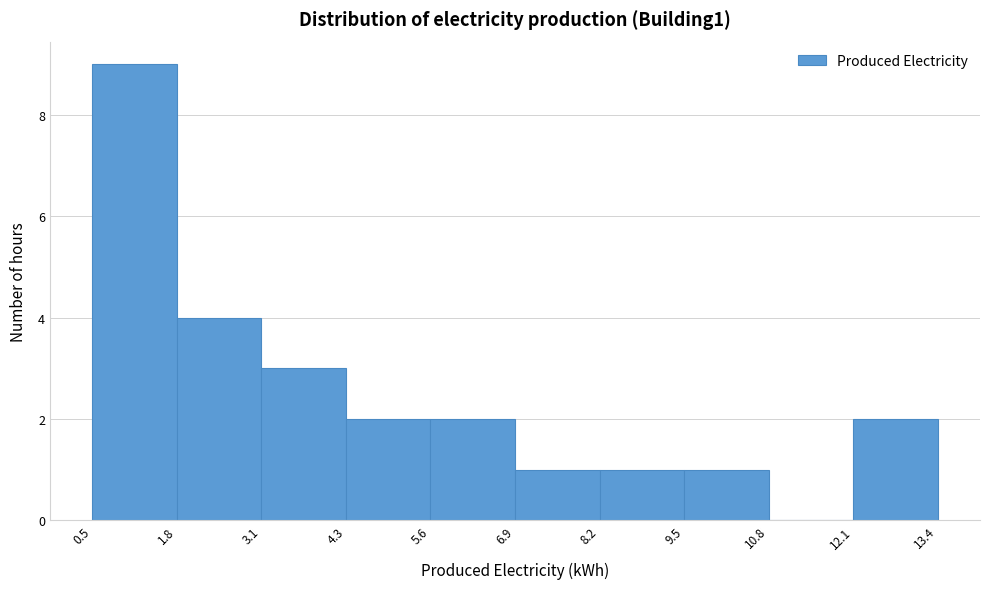

Reading left to right, list every bar in this chart as the range it spans on the x-axis followed by its height. The values are not printed on the chart, so give them approximately, as read against the axis.

0.5 to 1.8: 9
1.8 to 3.1: 4
3.1 to 4.3: 3
4.3 to 5.6: 2
5.6 to 6.9: 2
6.9 to 8.2: 1
8.2 to 9.5: 1
9.5 to 10.8: 1
10.8 to 12.1: 0
12.1 to 13.4: 2